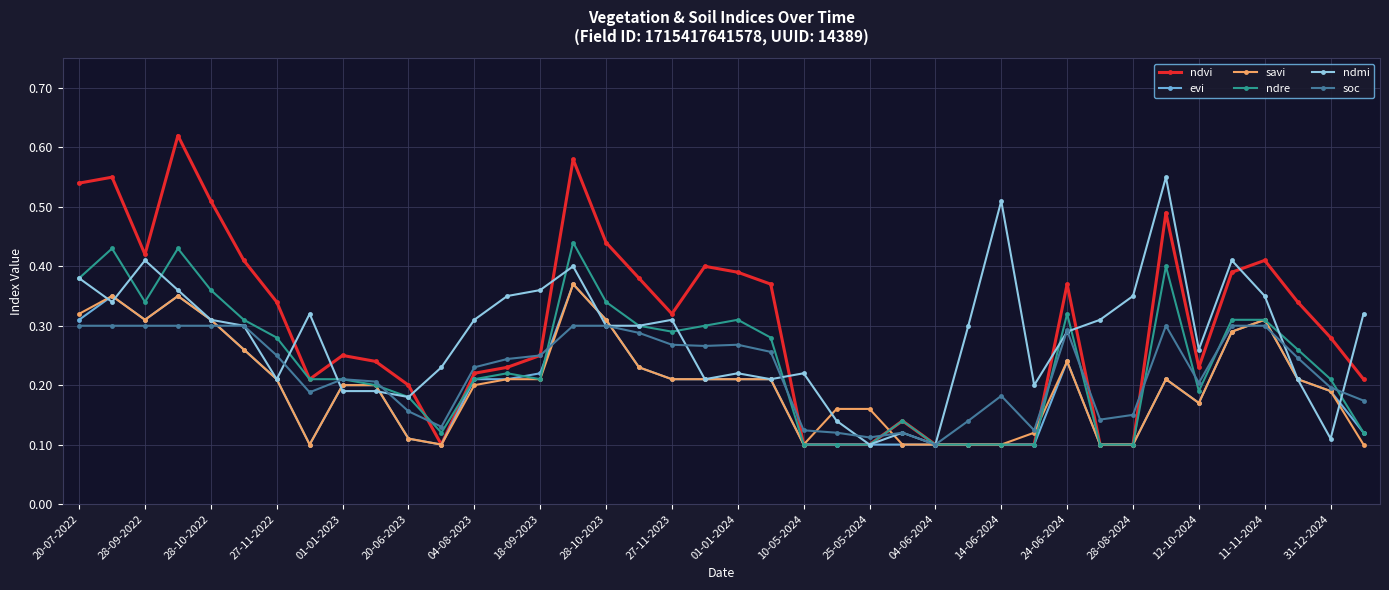

At how many categories does at least one series exceed 0?

40